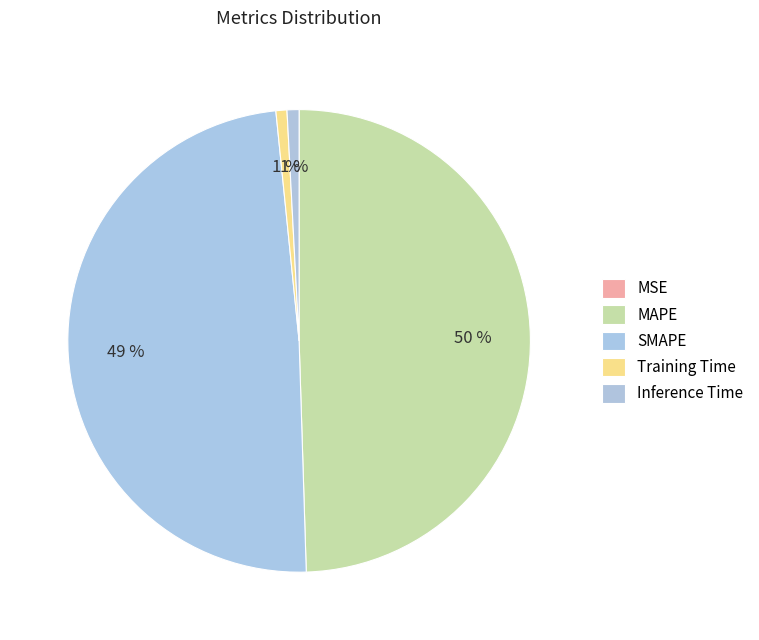

To the nearest percent, what is the average slice percentage?

20%